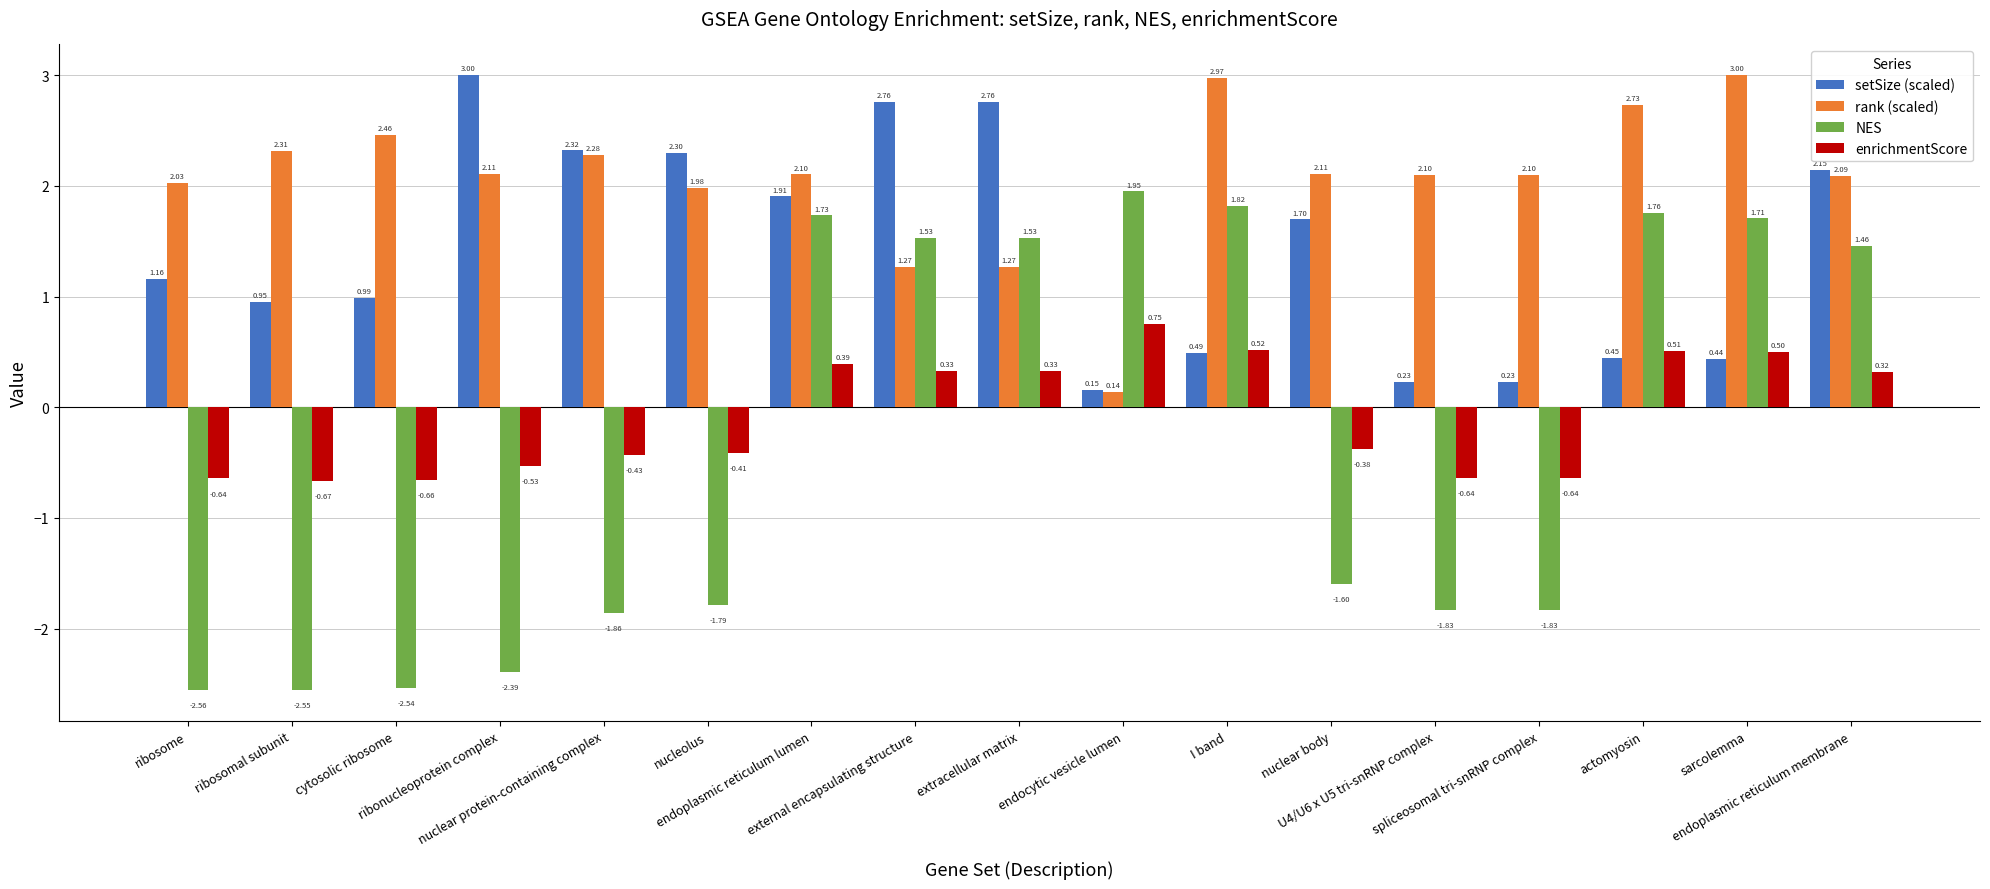

How many groups of bars are there?

17